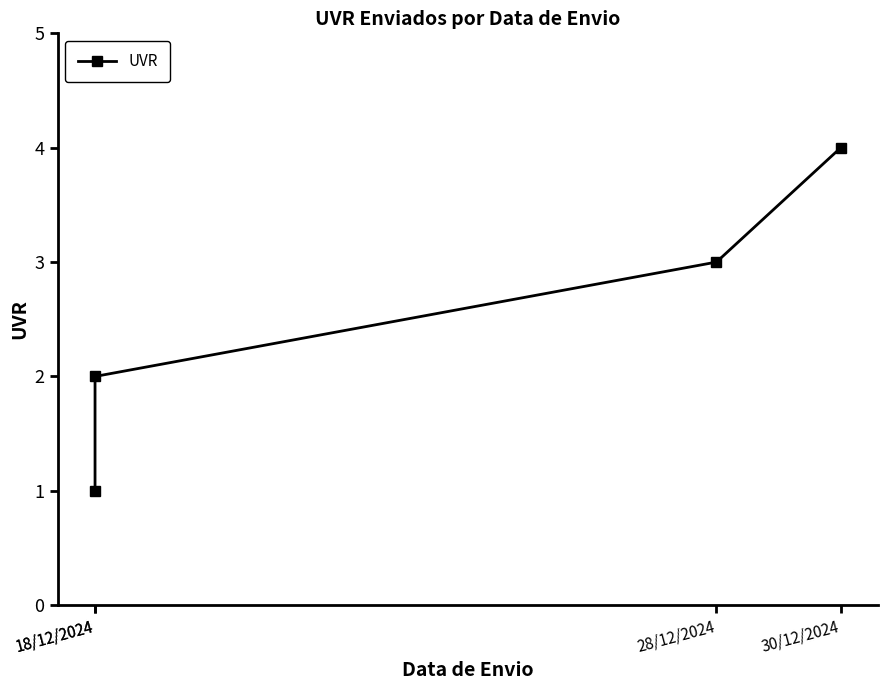

Approximately how many times larger is the value at 30/12/2024 compared to 18/12/2024?

4.0